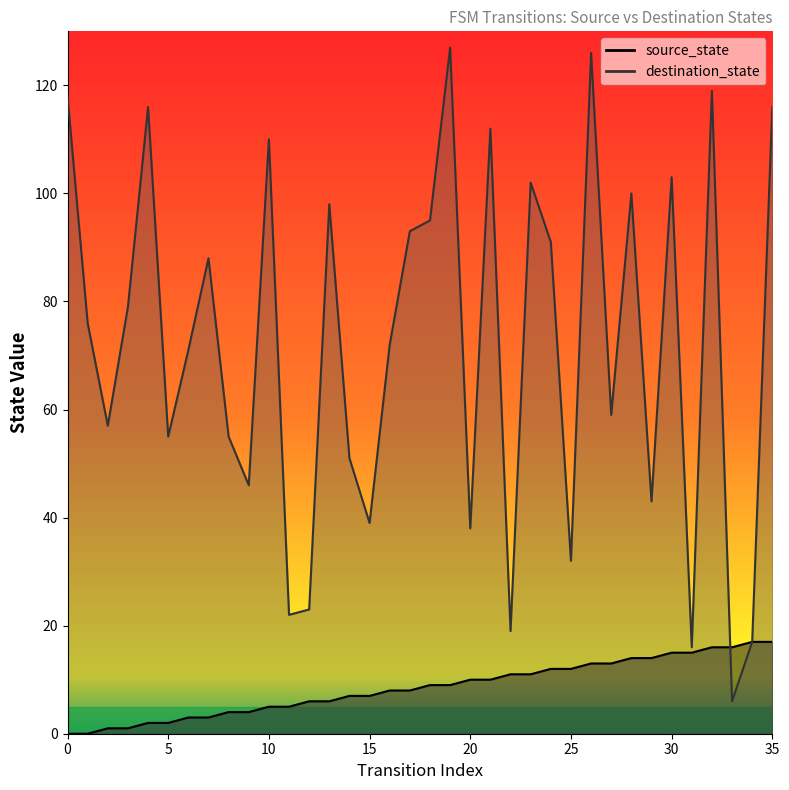

What is the value of the destination_state point at the 25th from the left?

91